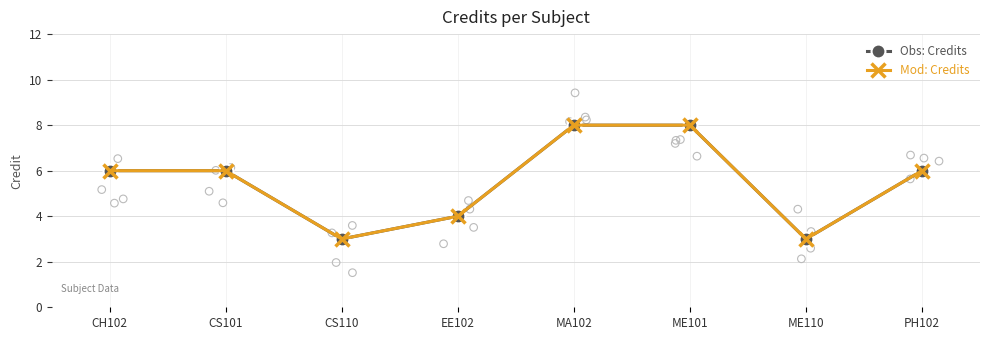

Is the value of Obs: Credits at ME110 greater than the value of Mod: Credits at EE102?

No